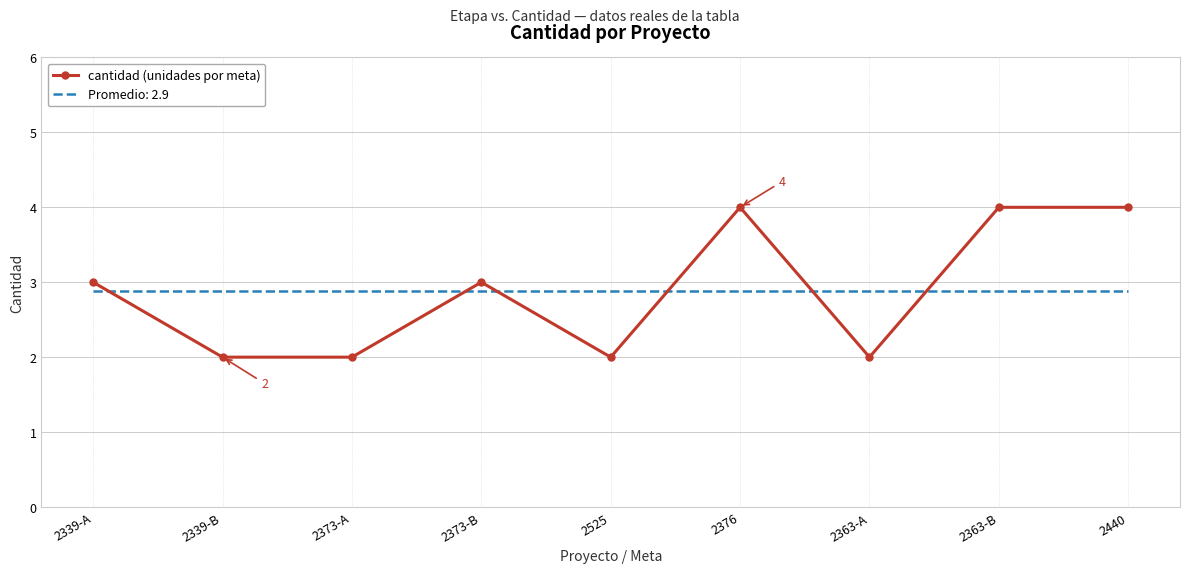

Which series has the largest range (max minus min)?

cantidad (unidades por meta)